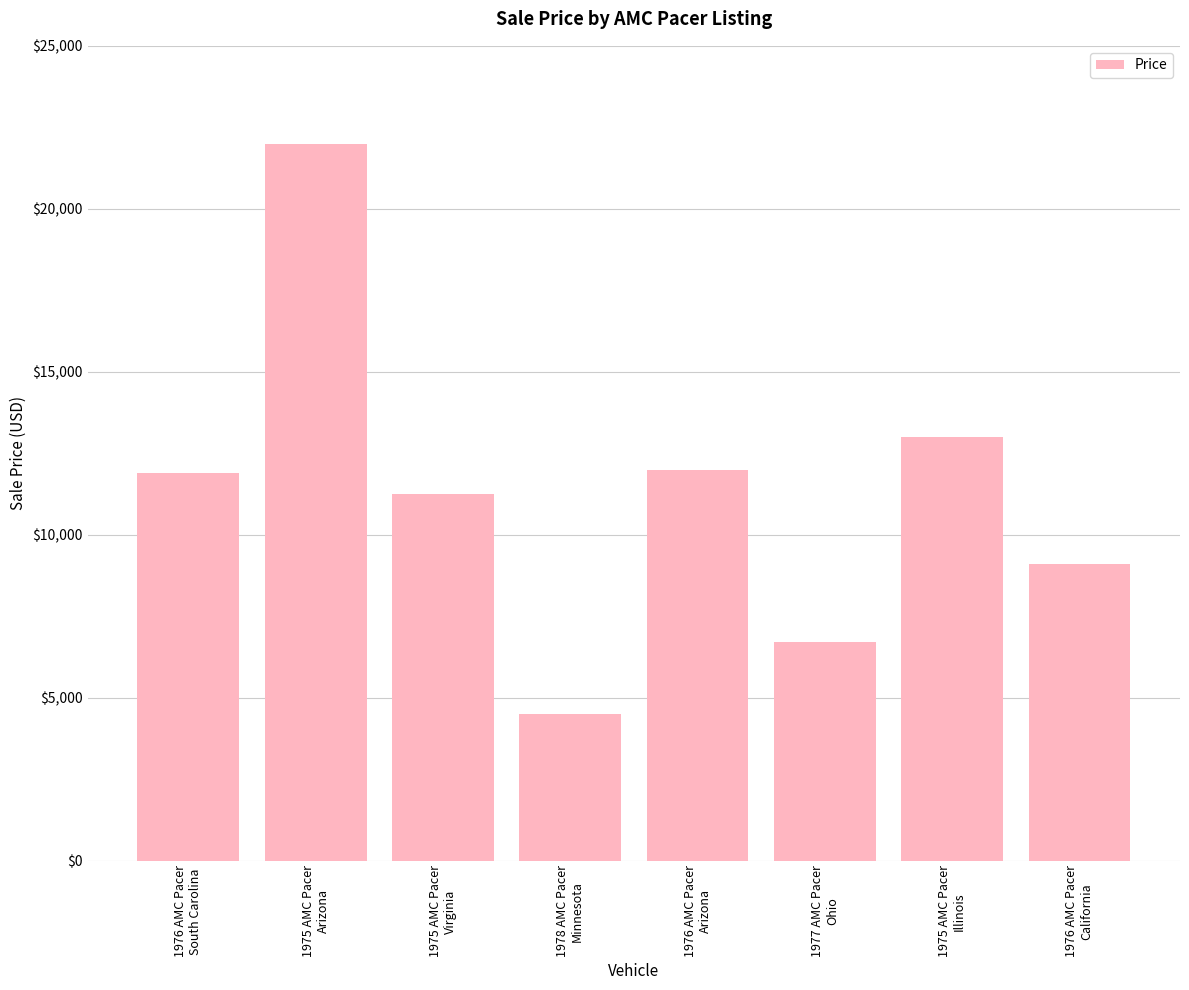

At which label is the value closest to 13250?

1975 AMC Pacer
Illinois